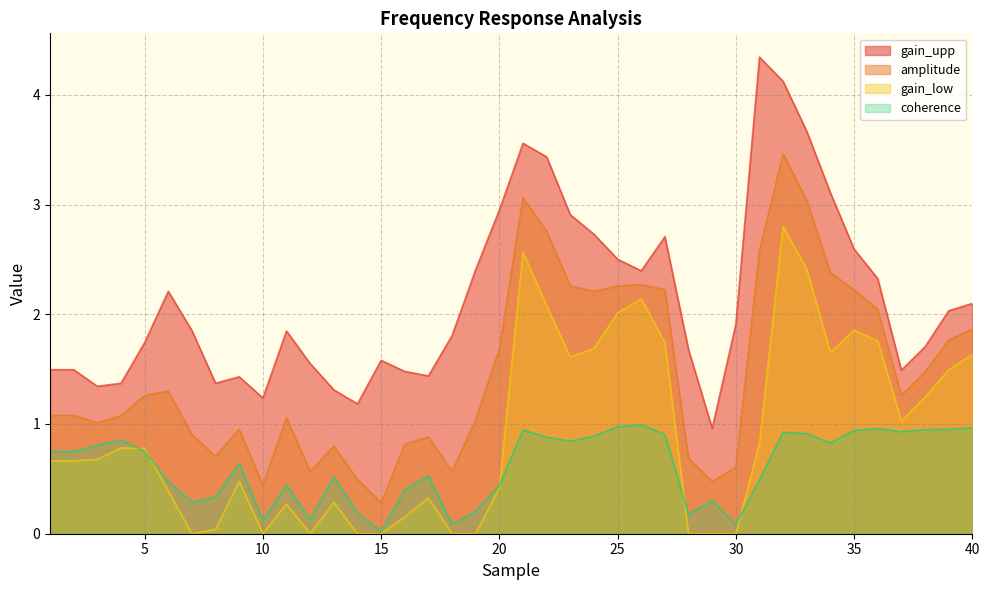

True or false: coherence and gain_upp cross at least once.

False